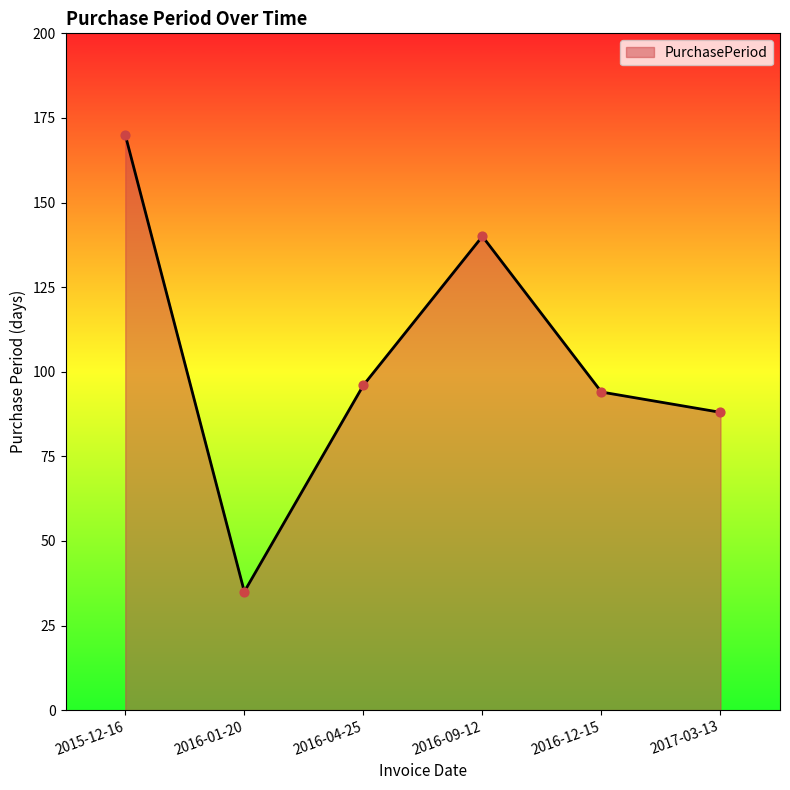

What is the change in value from 2015-12-16 to 2016-12-15?

-76